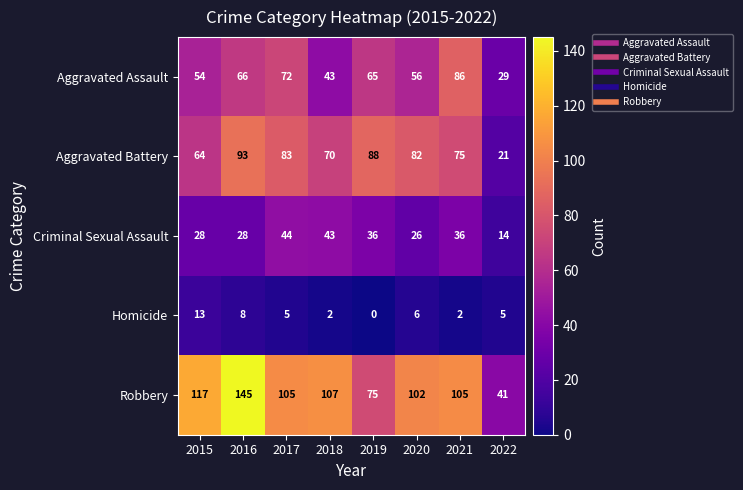

The value of Aggravated Assault at 2021 is 86. True or false?

True